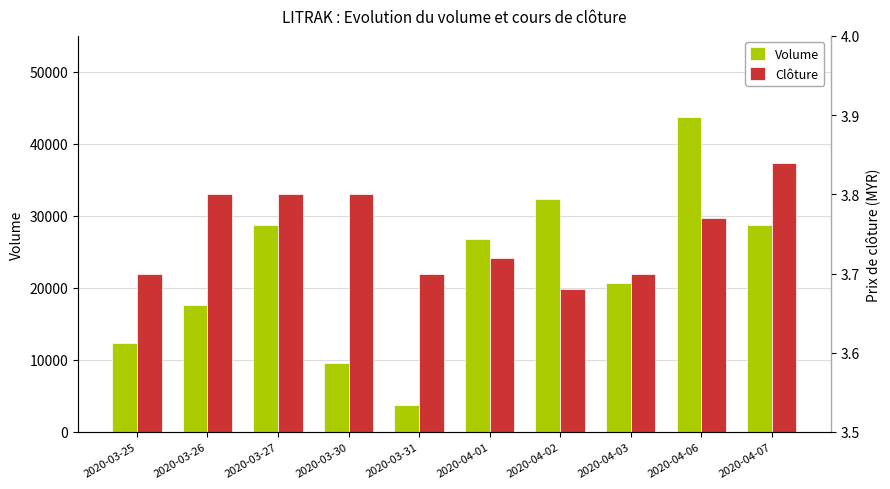

Count the number of data series in this chart.

2